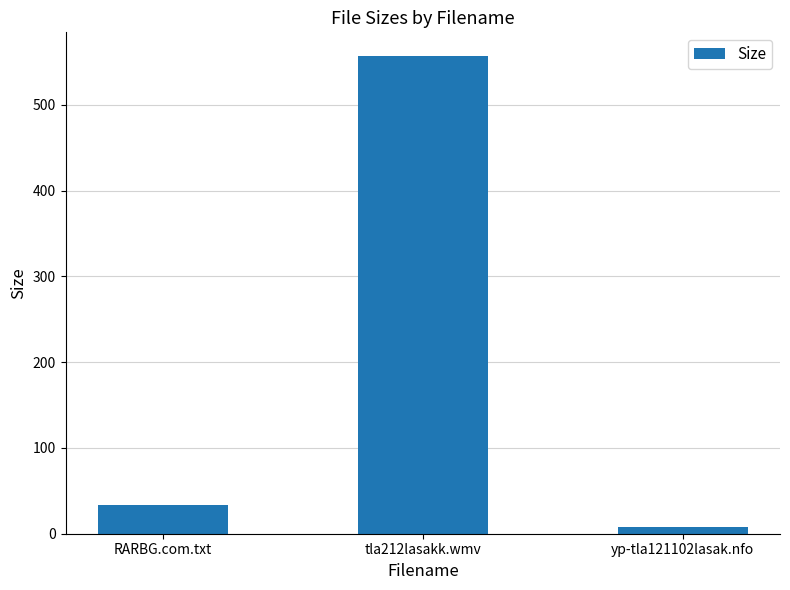

What value does the data have at yp-tla121102lasak.nfo?

8.4